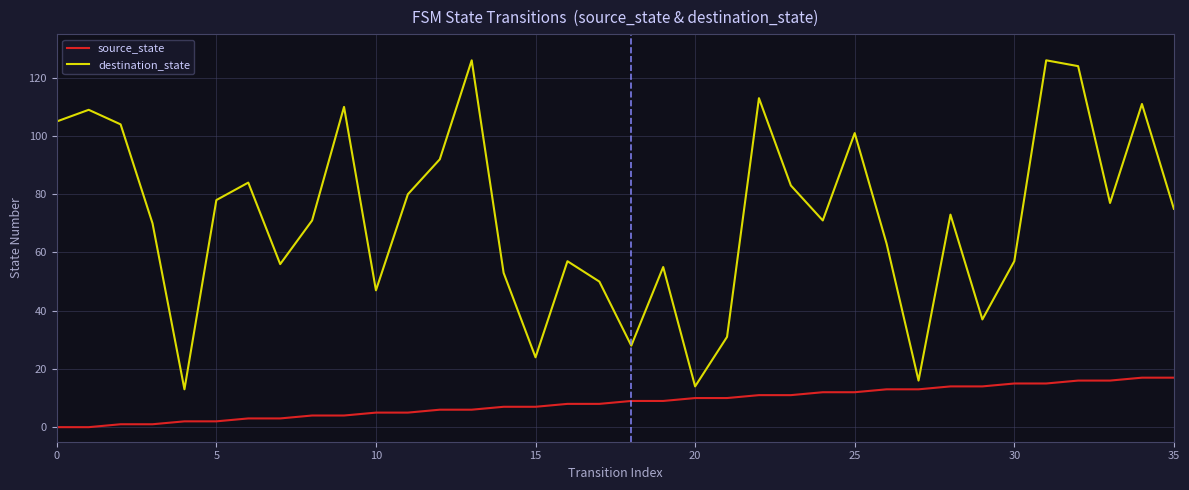

Reading left to right, list all the values displayed in this chart.

source_state: 0	0	1	1	2	2	3	3	4	4	5	5	6	6	7	7	8	8	9	9	10	10	11	11	12	12	13	13	14	14	15	15	16	16	17	17
destination_state: 105	109	104	70	13	78	84	56	71	110	47	80	92	126	53	24	57	50	28	55	14	31	113	83	71	101	63	16	73	37	57	126	124	77	111	75